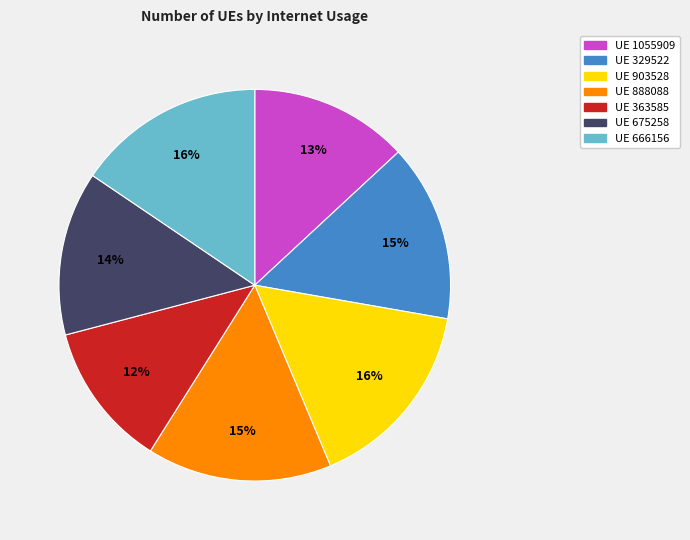

To the nearest percent, what is the average slice percentage?

14%